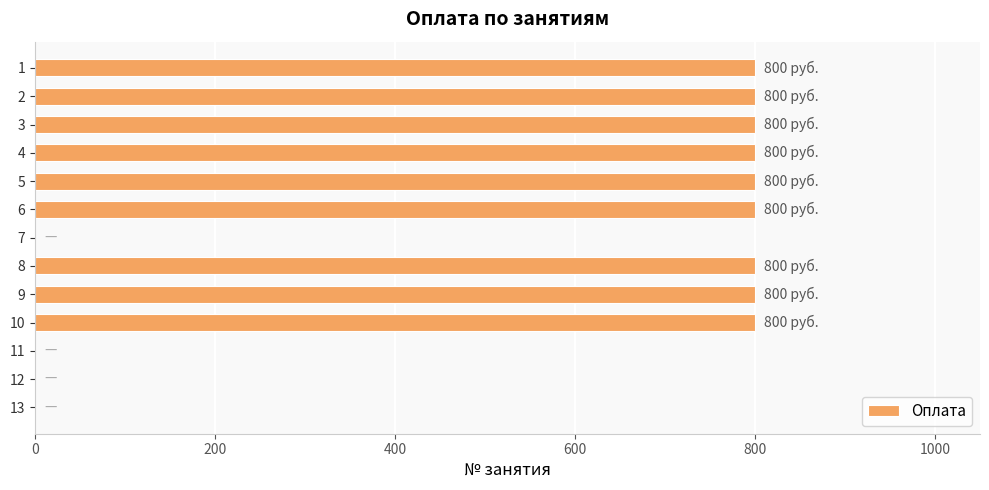

How many series are shown in this chart?

1